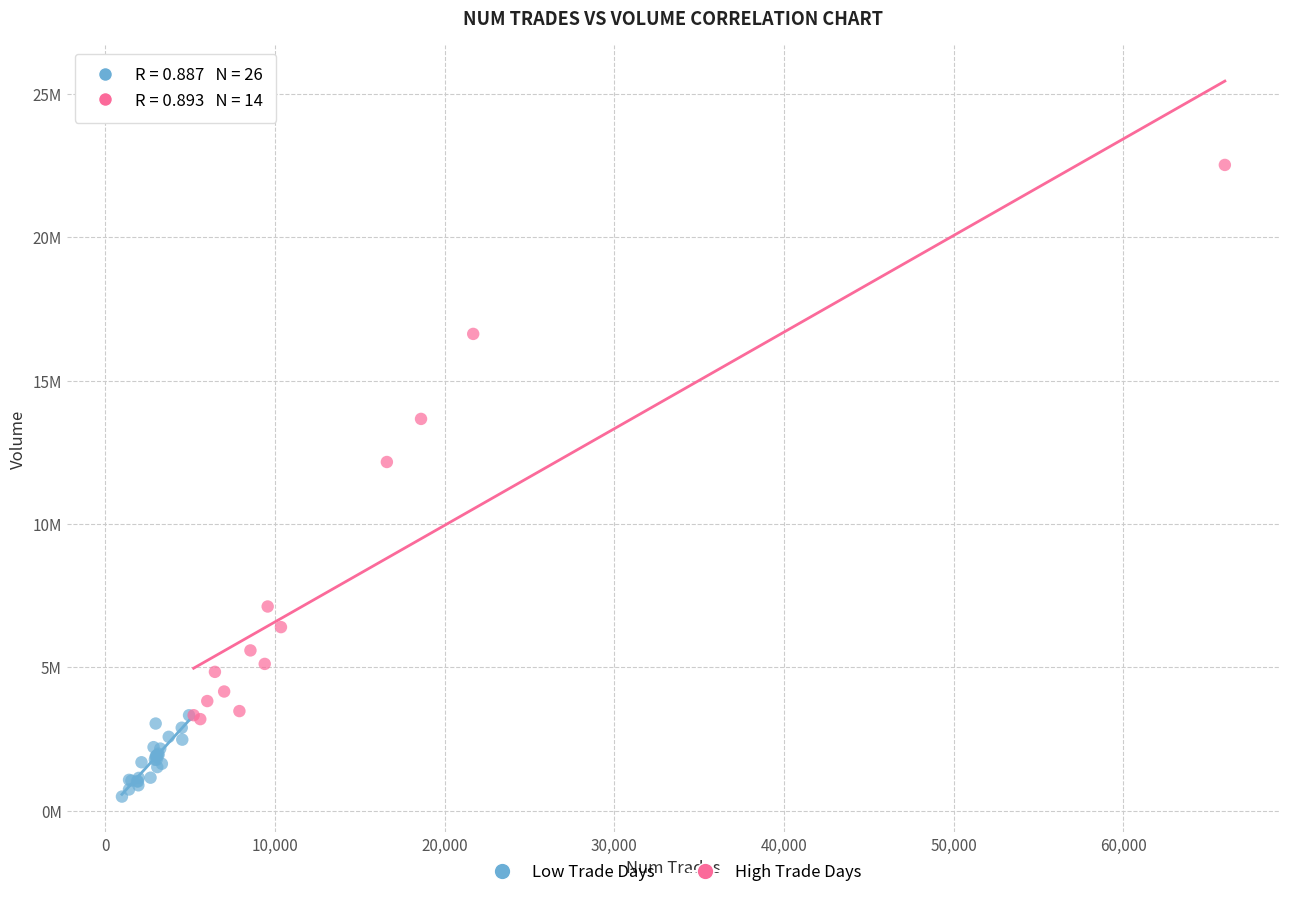

Which series reaches the minimum Y coordinate?

Low Trade Days